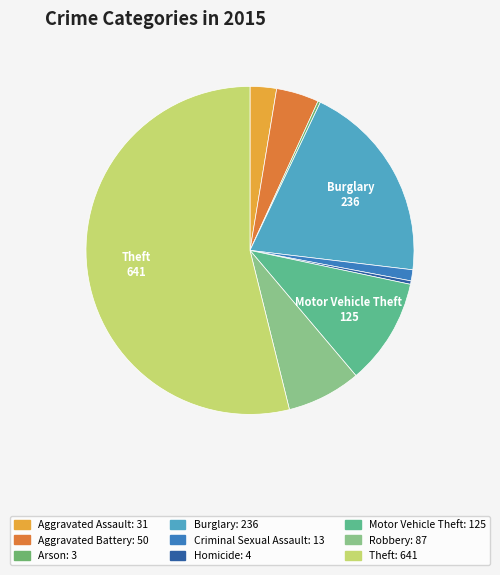

To the nearest percent, what is the average slice percentage?

11%